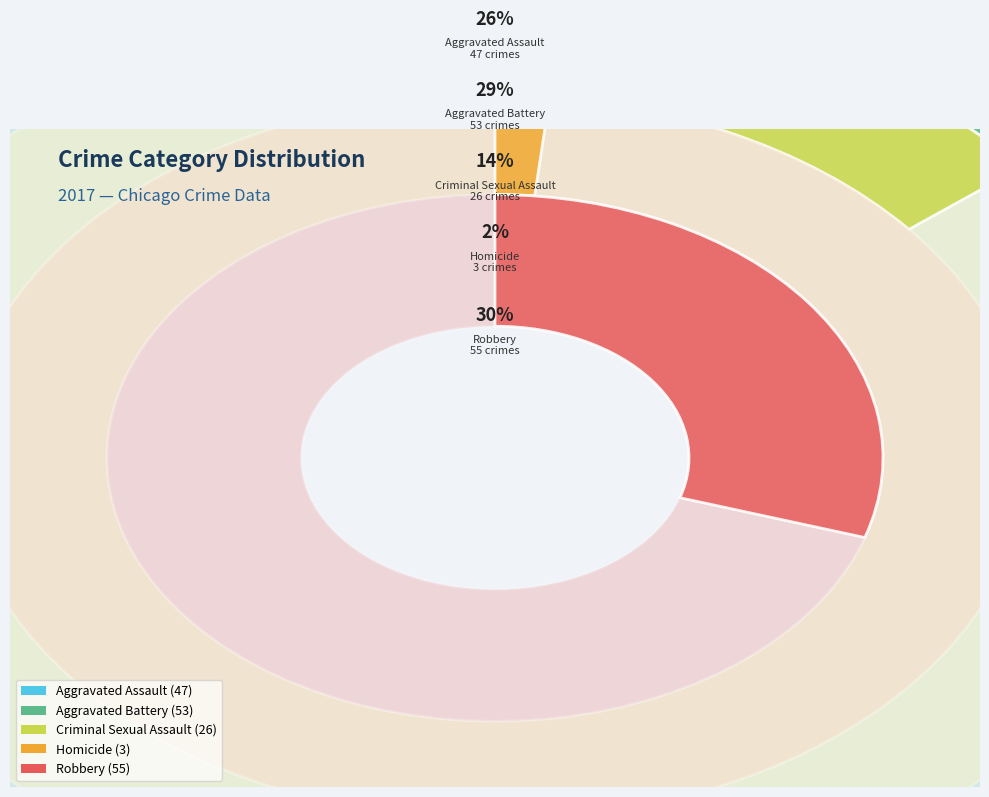

How many slices are in this pie chart?

5